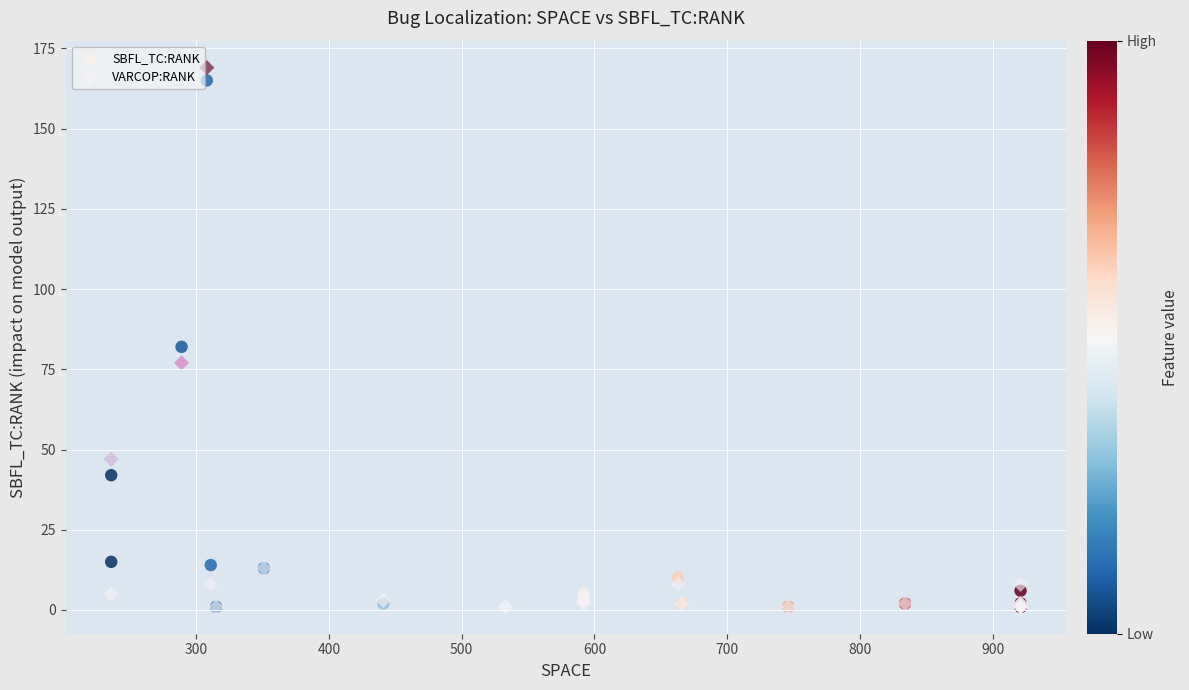

Which series reaches the maximum Y coordinate?

VARCOP:RANK